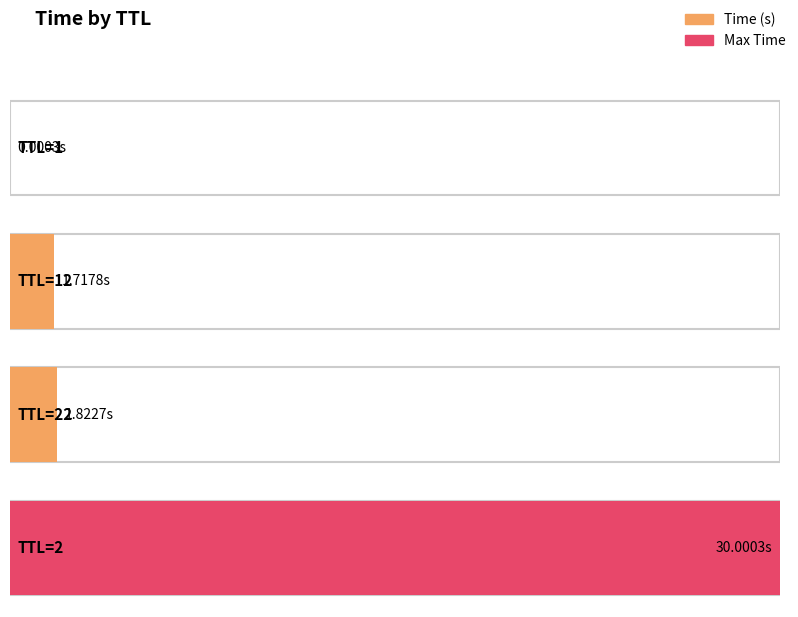

Reading left to right, extract all data points from this chart.

1=0.0	12=1.7	22=1.8	2=30.0